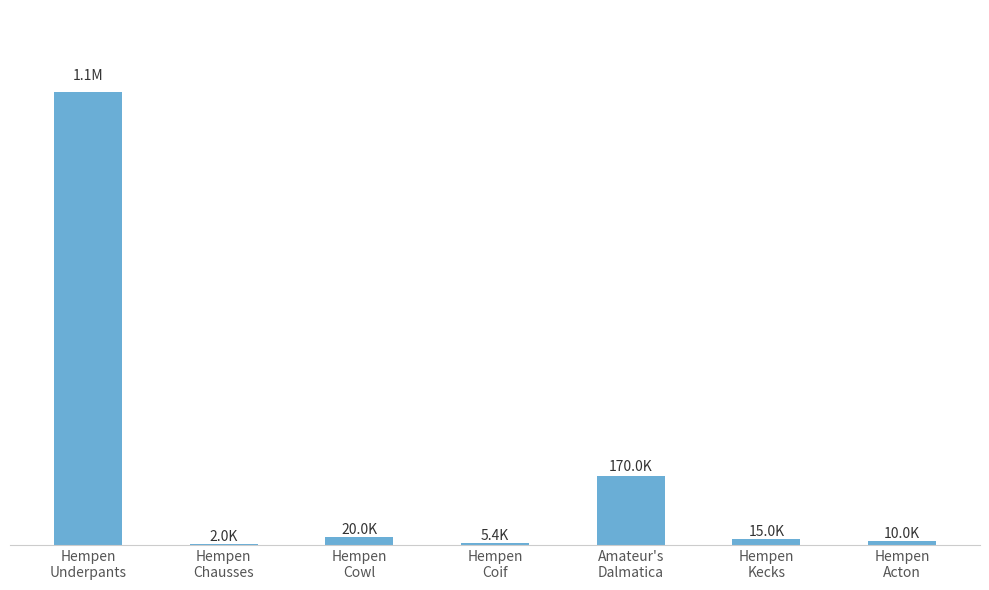

What is the maximum value shown in the chart?

1112203.5